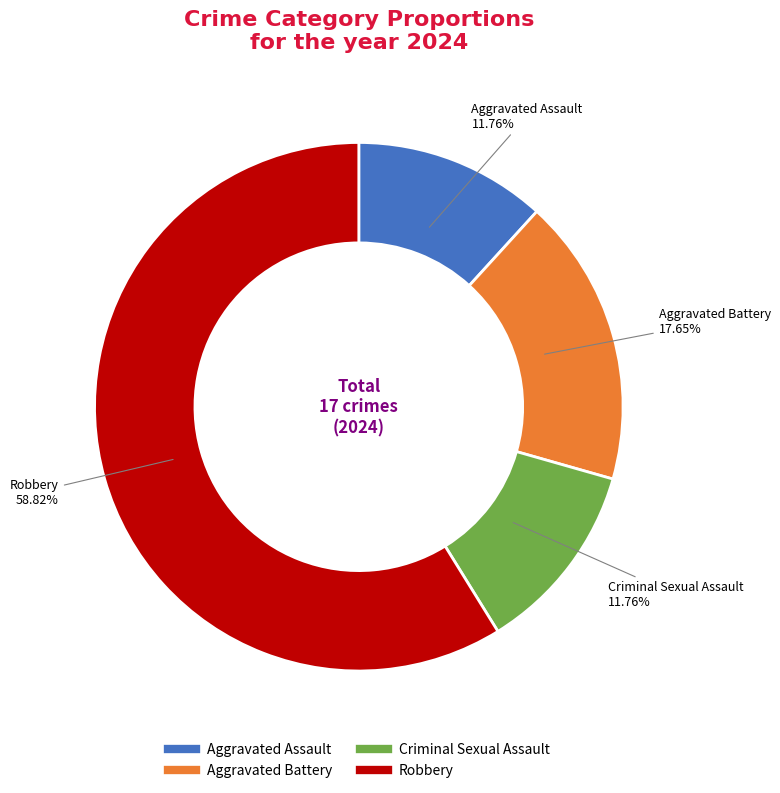

The Criminal Sexual Assault slice represents 19% of the pie. True or false?

False